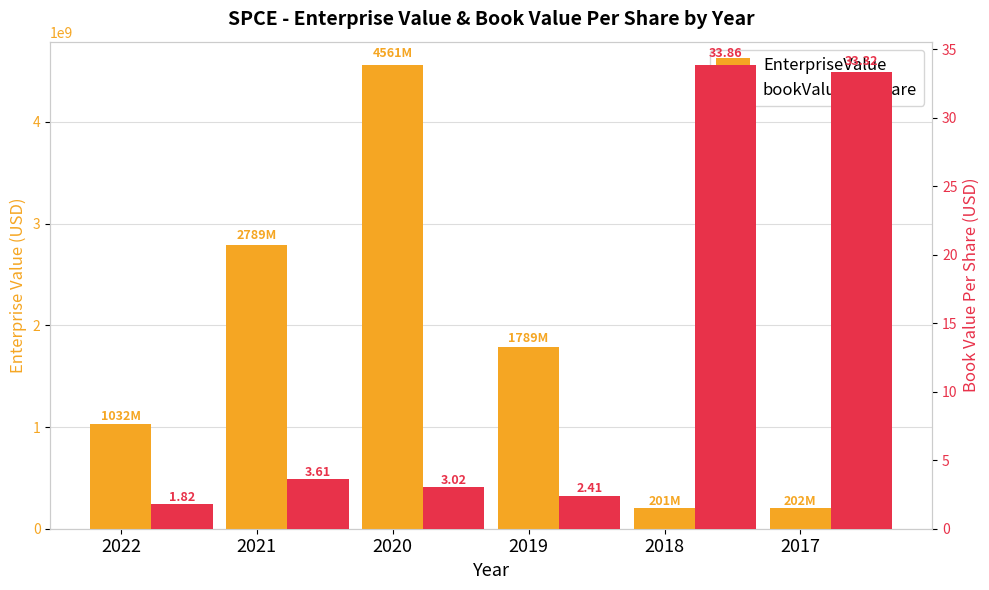

What is the difference between the bookValuePerShare values at 2017 and 2019?

30.9